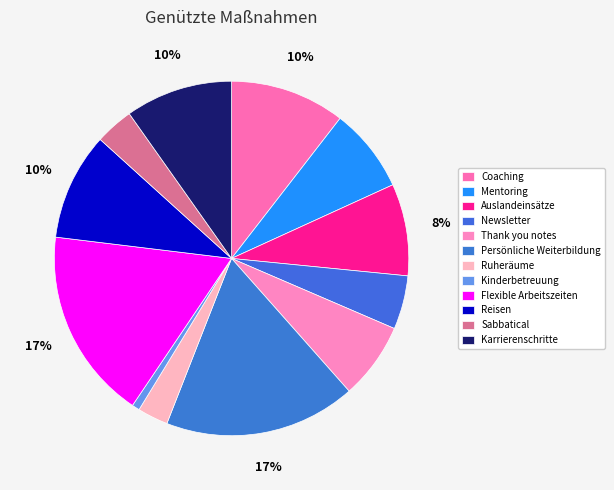

What percentage do Coaching and Thank you notes together represent?

17.5%